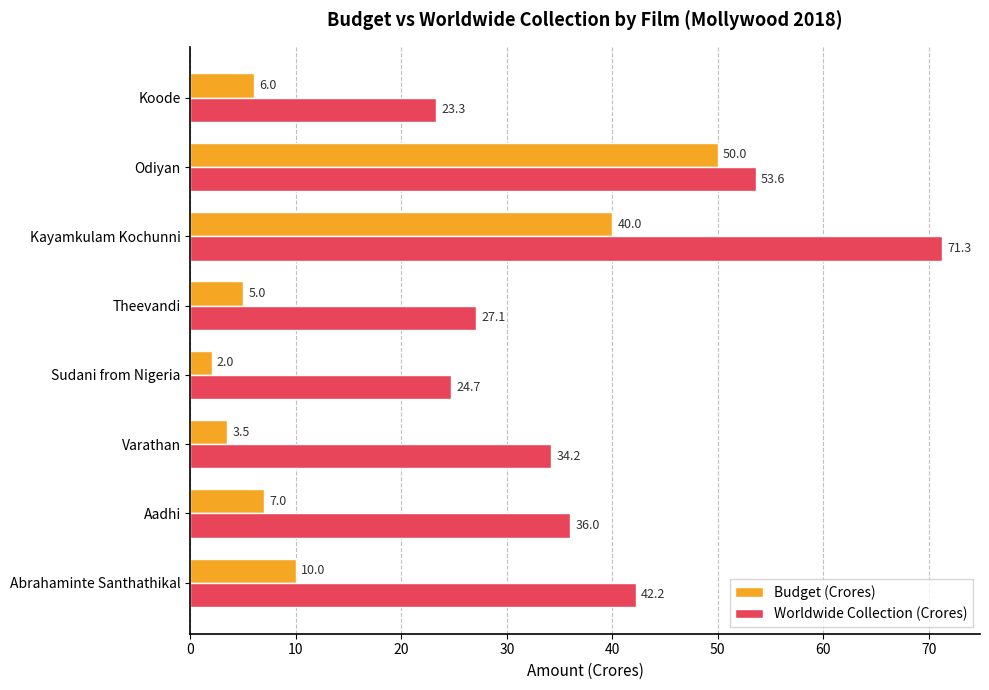

The value of Worldwide Collection (Crores) at Odiyan is 53.6. True or false?

True